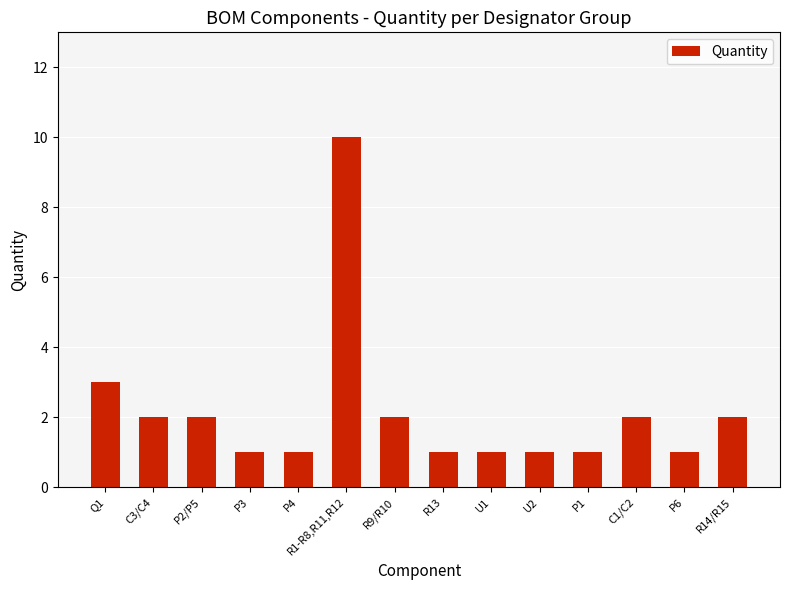

Count the number of data series in this chart.

1